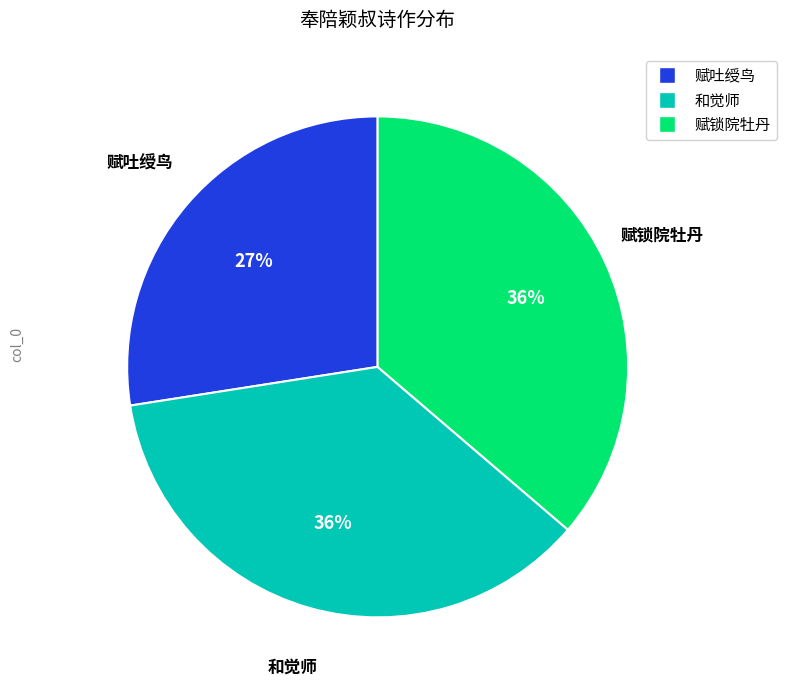

To the nearest percent, what is the average slice percentage?

33%